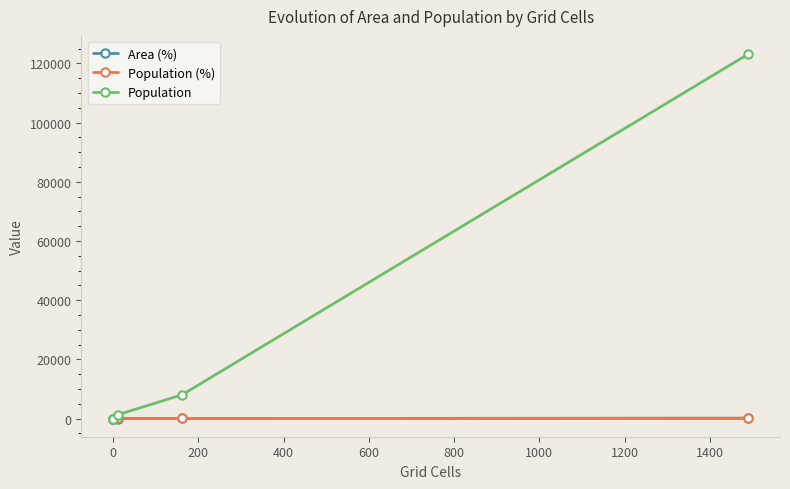

Reading right to left, transcribe all the data shown in this chart.

Area (%): 89.5	9.7	0.7	0.0	0.0	0.0
Population (%): 93.0	6.0	1.0	0.0	0.0	0.0
Population: 123142.0	8014.0	1311.0	0.0	0.0	0.0